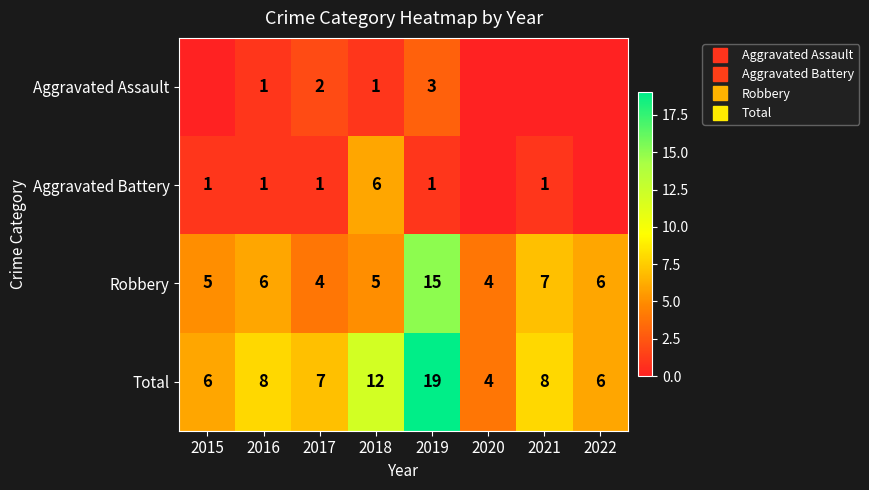

Is the value of Total at 2021 greater than the value of Robbery at 2020?

Yes